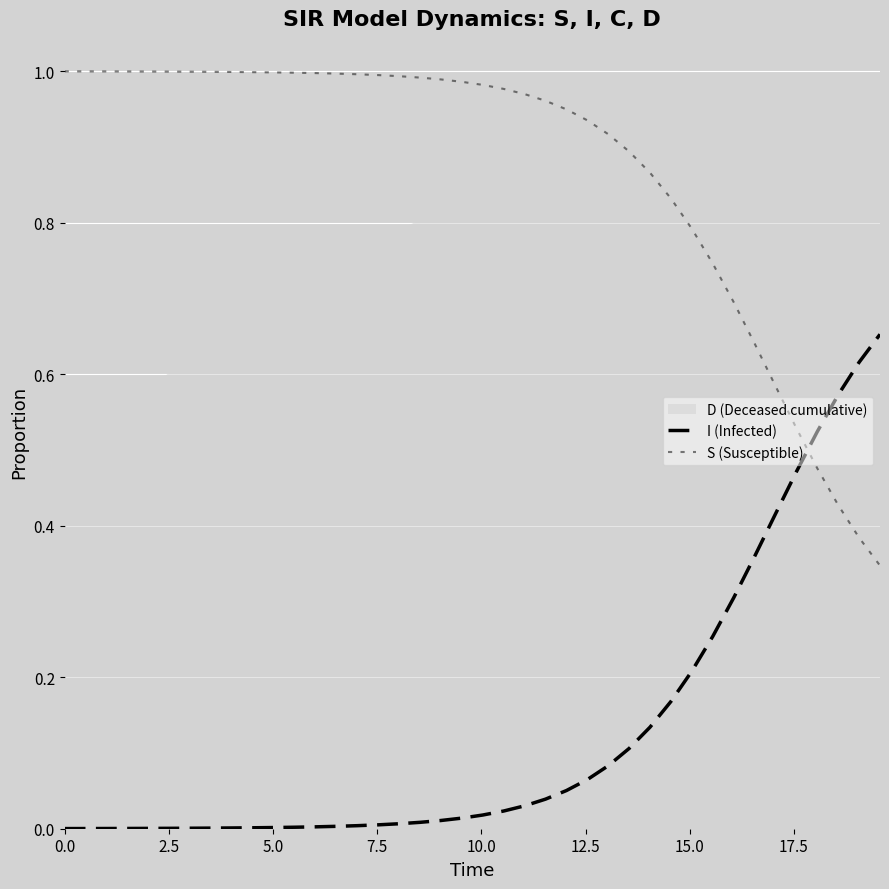

Which series has the widest spread of values?

S (Susceptible)